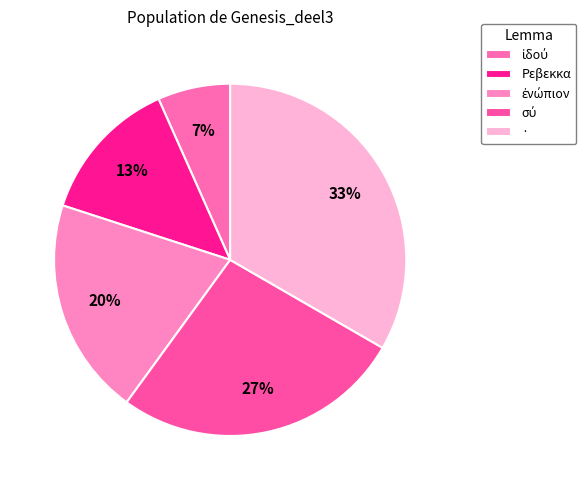

To the nearest percent, what percentage of the pie is σύ?

27%